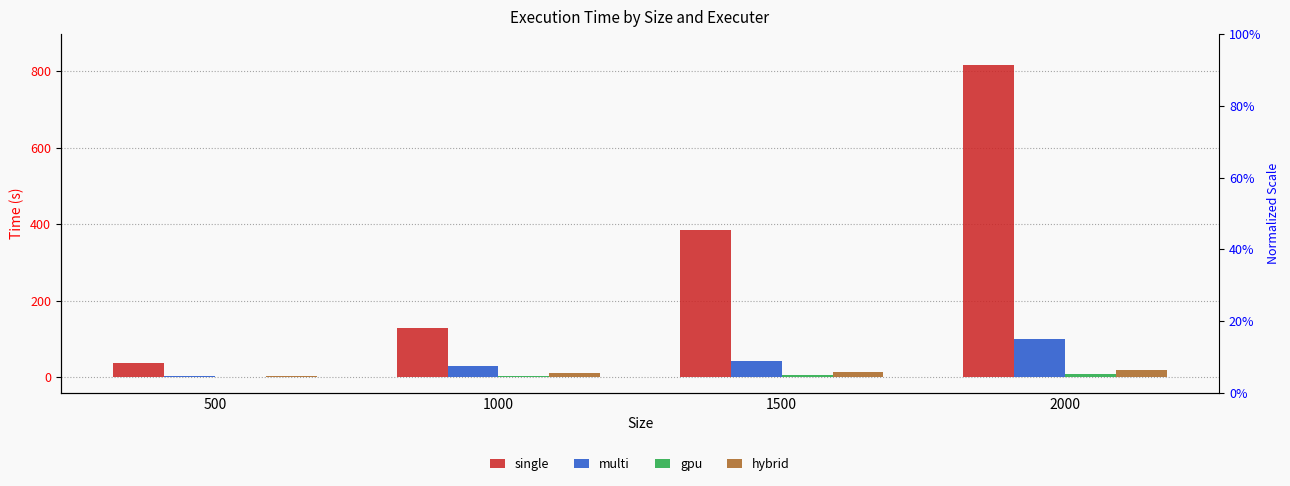

What are all the series names shown in the legend?

single, multi, gpu, hybrid